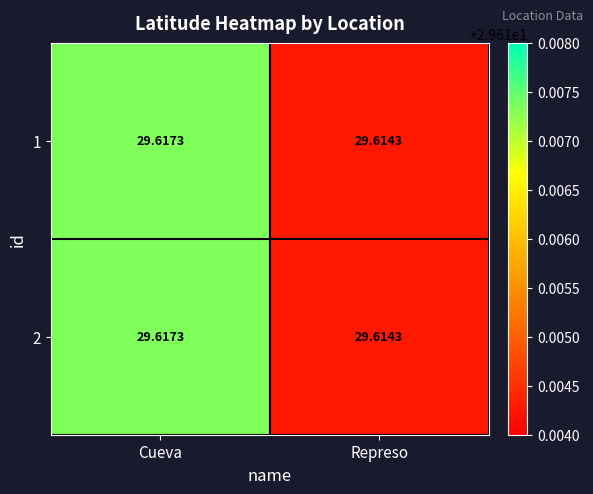

List the labels in order of 2 value, smallest first.

Represo, Cueva